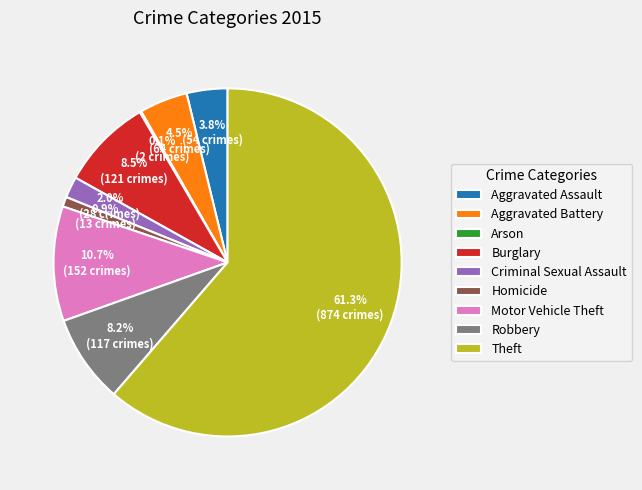

Between Aggravated Assault and Robbery, which is larger?

Robbery